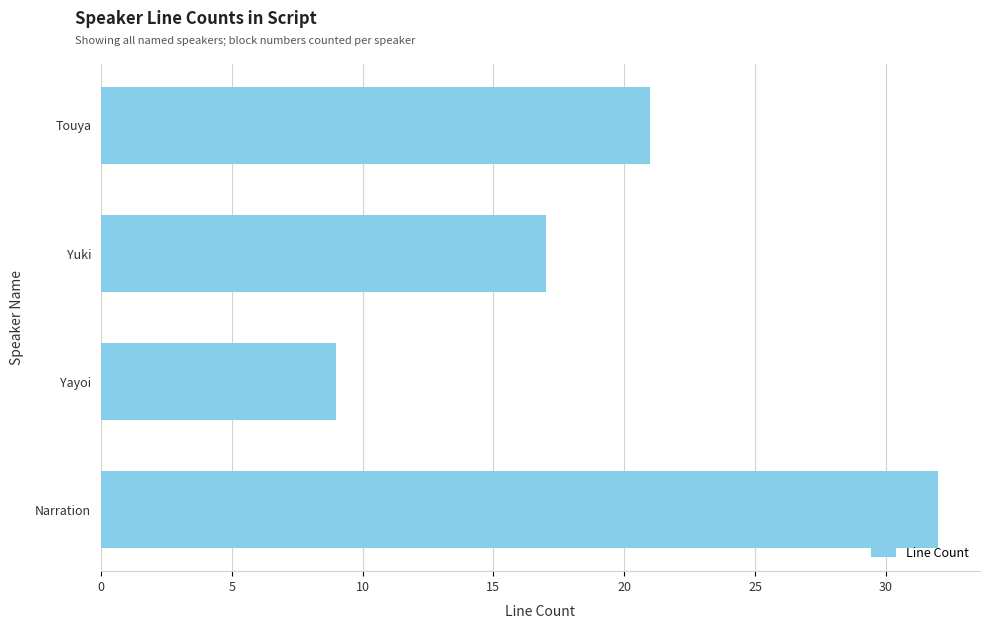

What is the sum of all values?

79